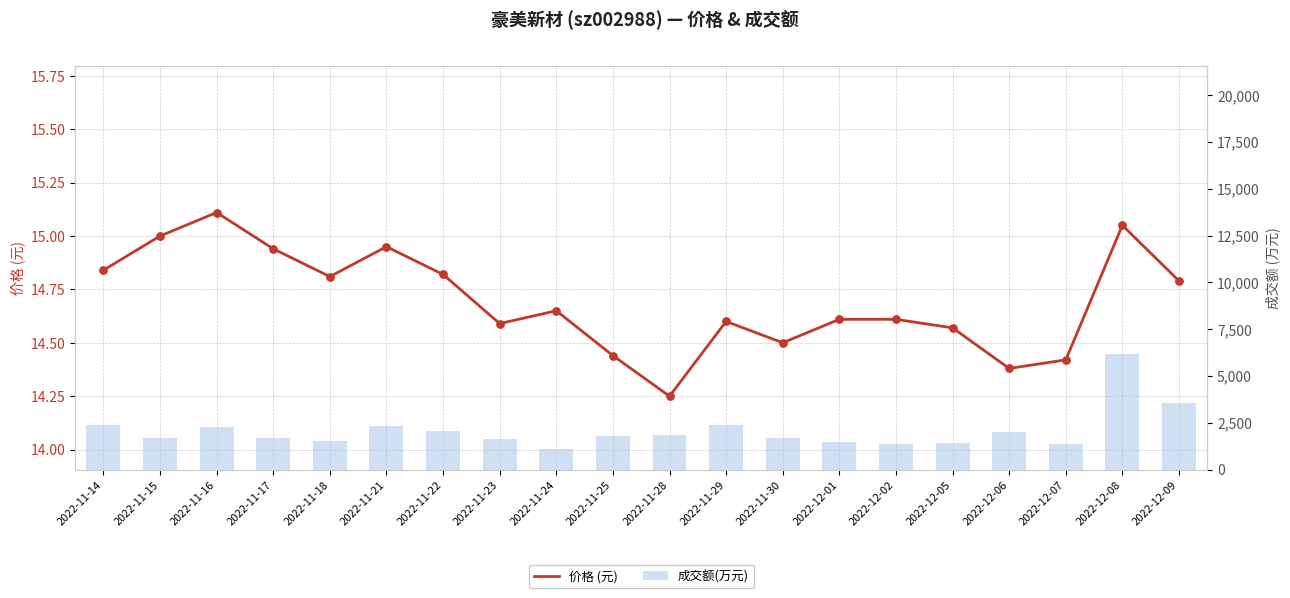

Which series has the largest total across all categories?

成交额(万元)